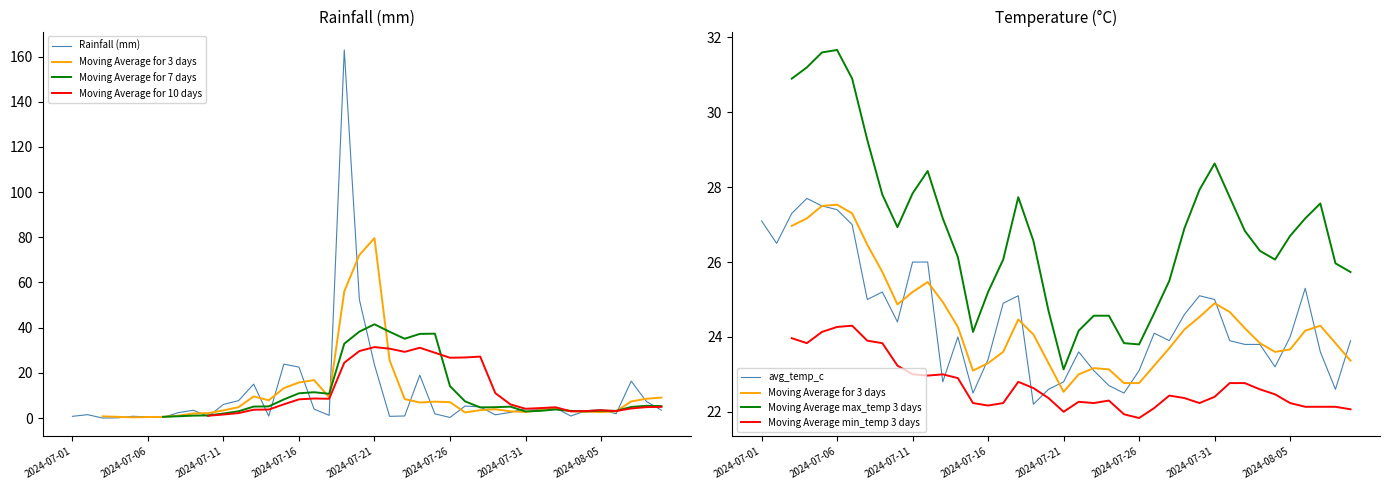

Is it true that avg_temp_c equals 22.6 at 2024-08-08?

True